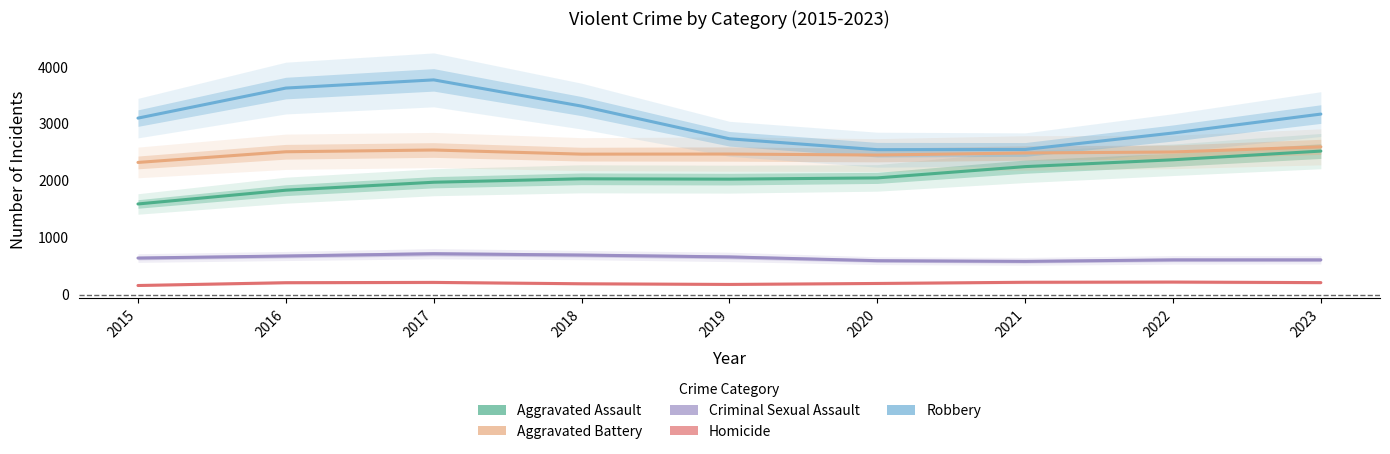

Is it true that Criminal Sexual Assault equals 667 at 2016?

True